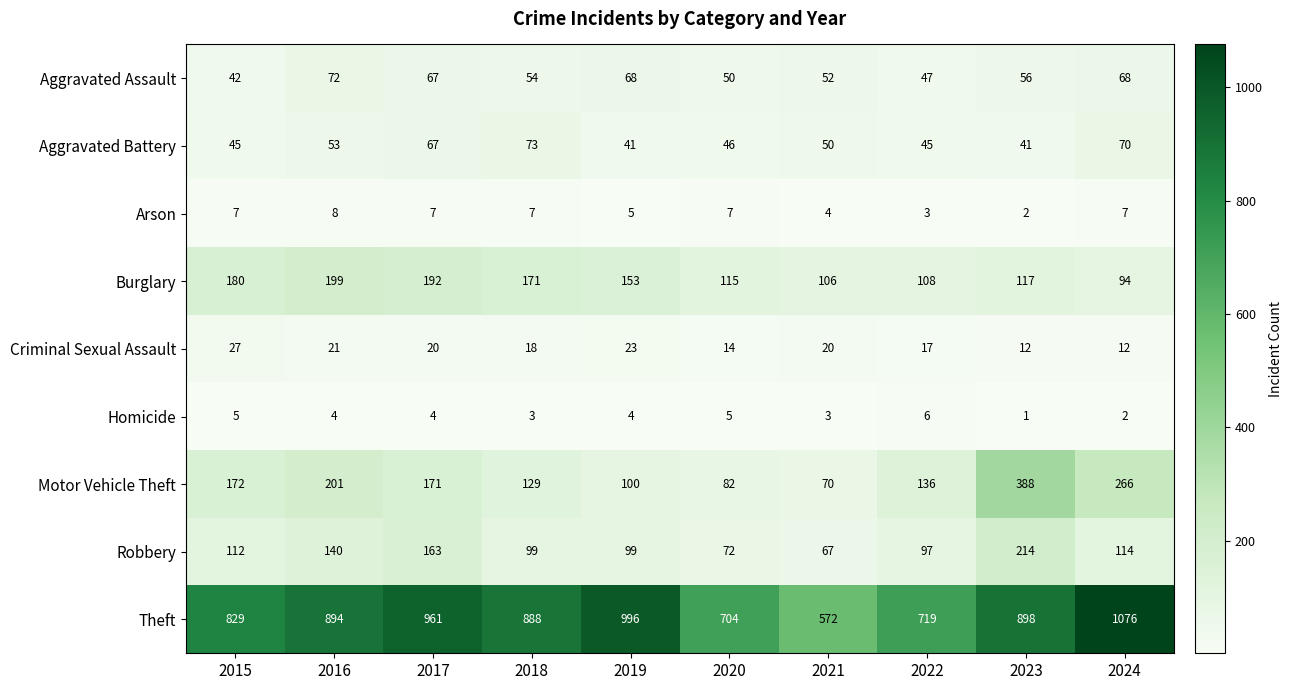

What is the difference between the second highest and minimum values in the Arson series?

5